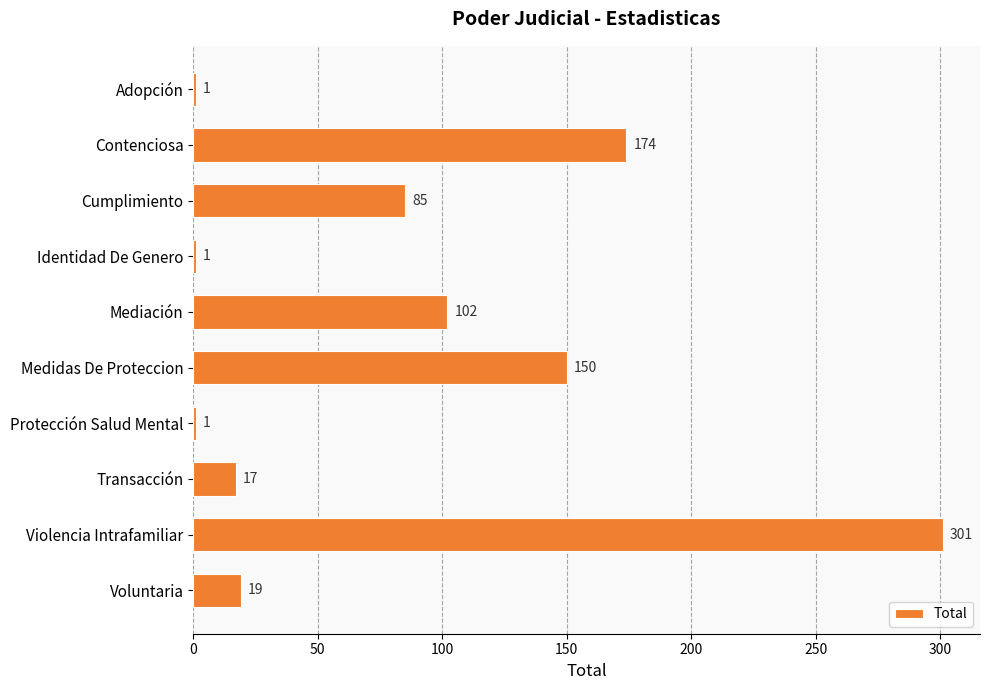

What is the label of the 2nd bar from the top?

Contenciosa